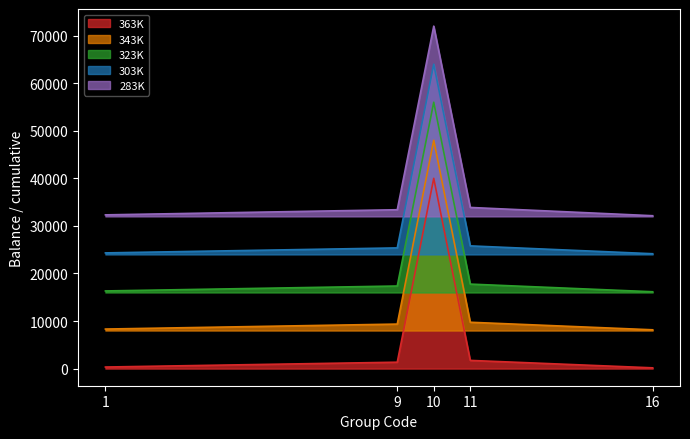

Which label corresponds to the largest value in the chart?

10